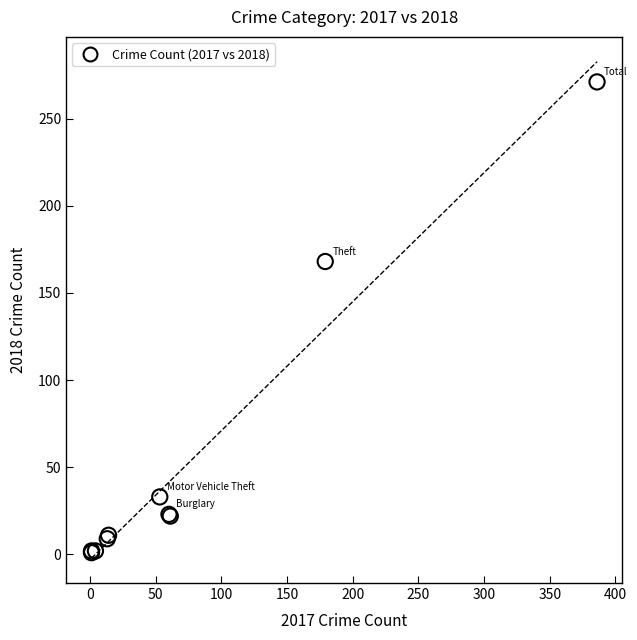

What Y value in the scatter plot is closest to 136?

168